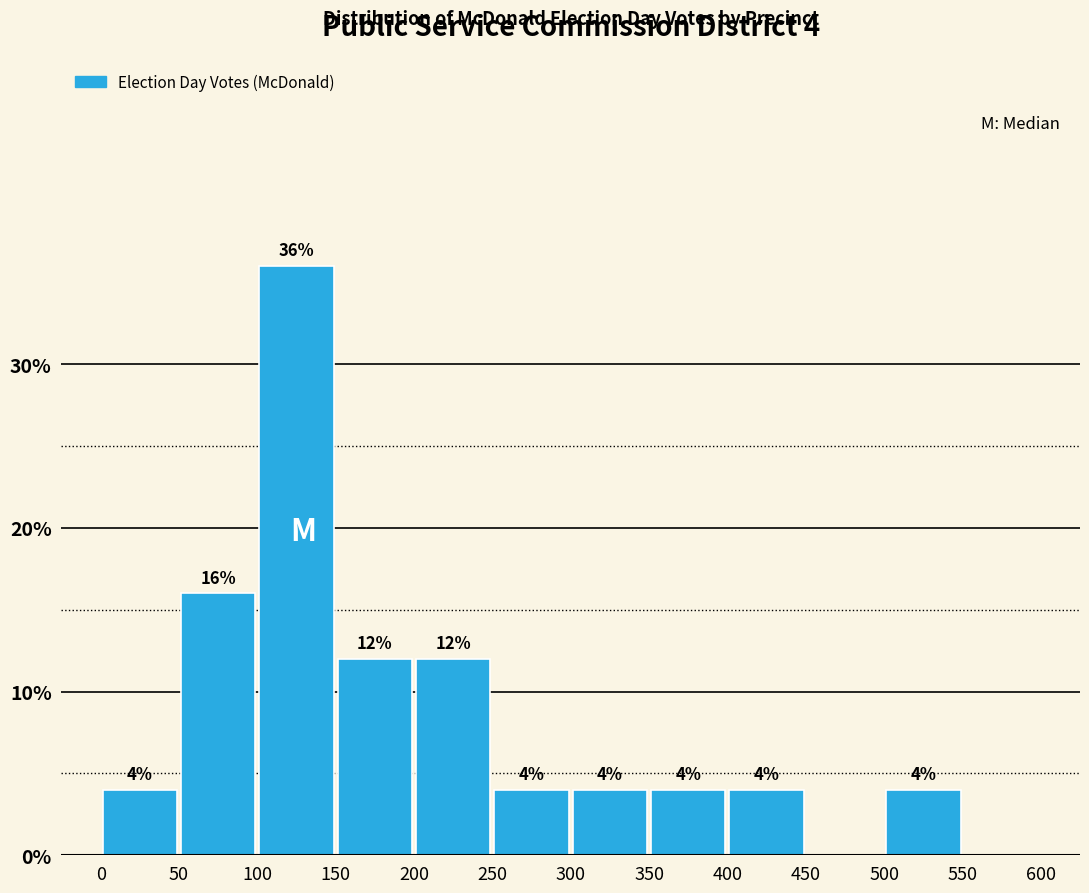

Over which range of the x-axis is the bar tallest?

100 to 150